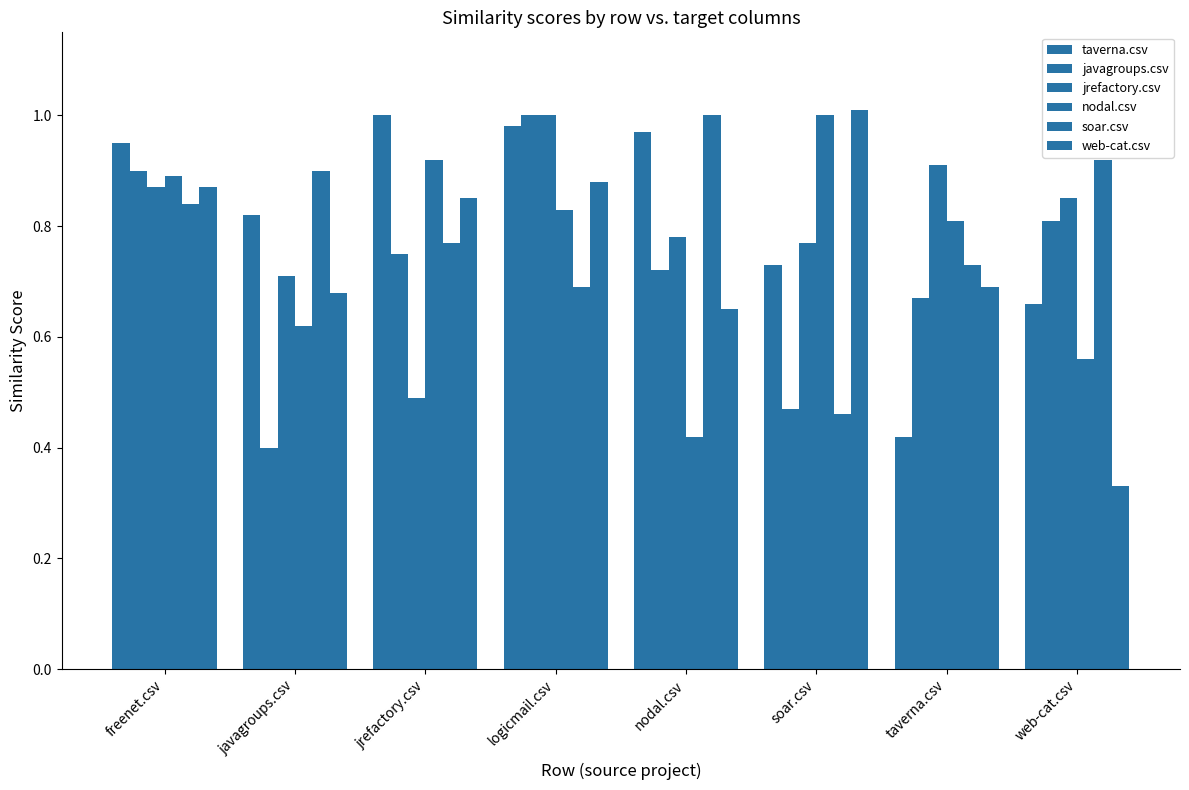

Does the chart contain any negative values?

No